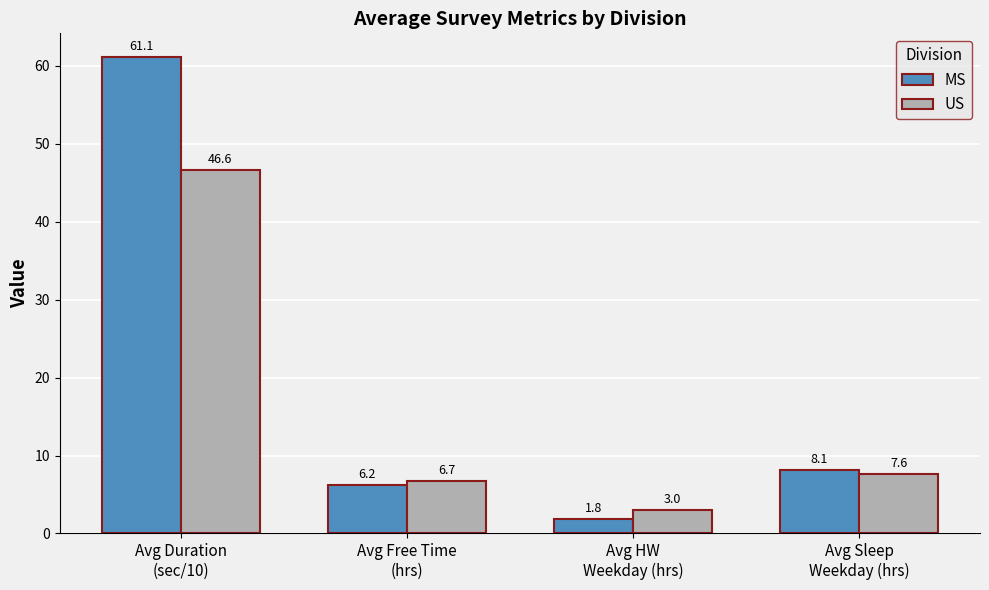

At Avg Free Time
(hrs), list the series in order from largest to smallest.

US, MS